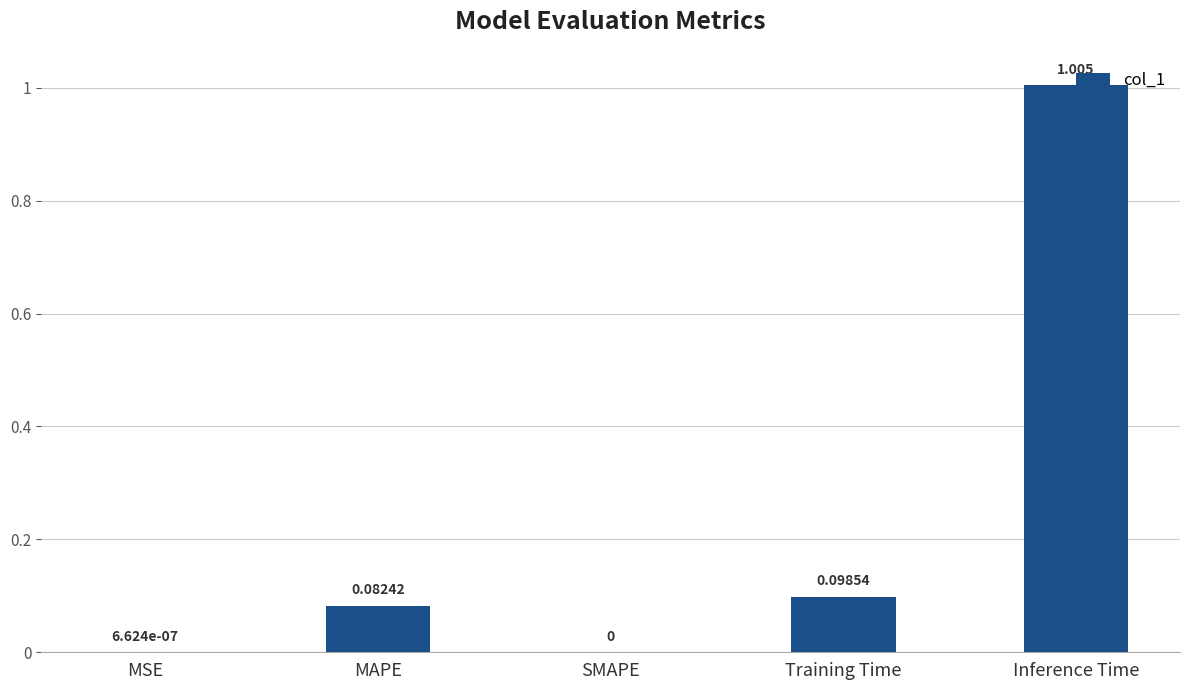

Is it true that the value at MSE is 0.0?

True